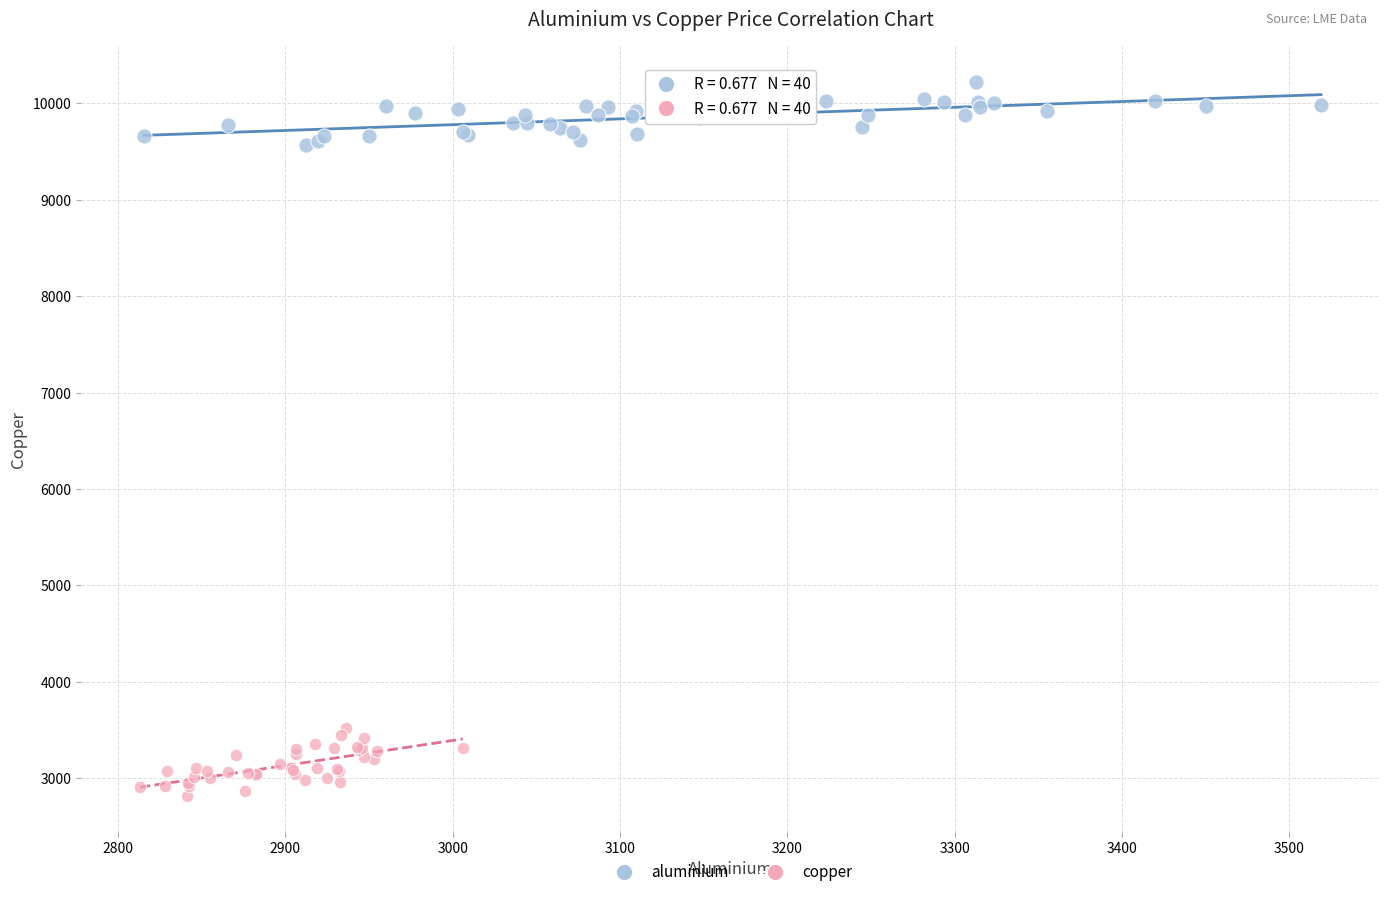

Which series reaches the minimum Y coordinate?

copper